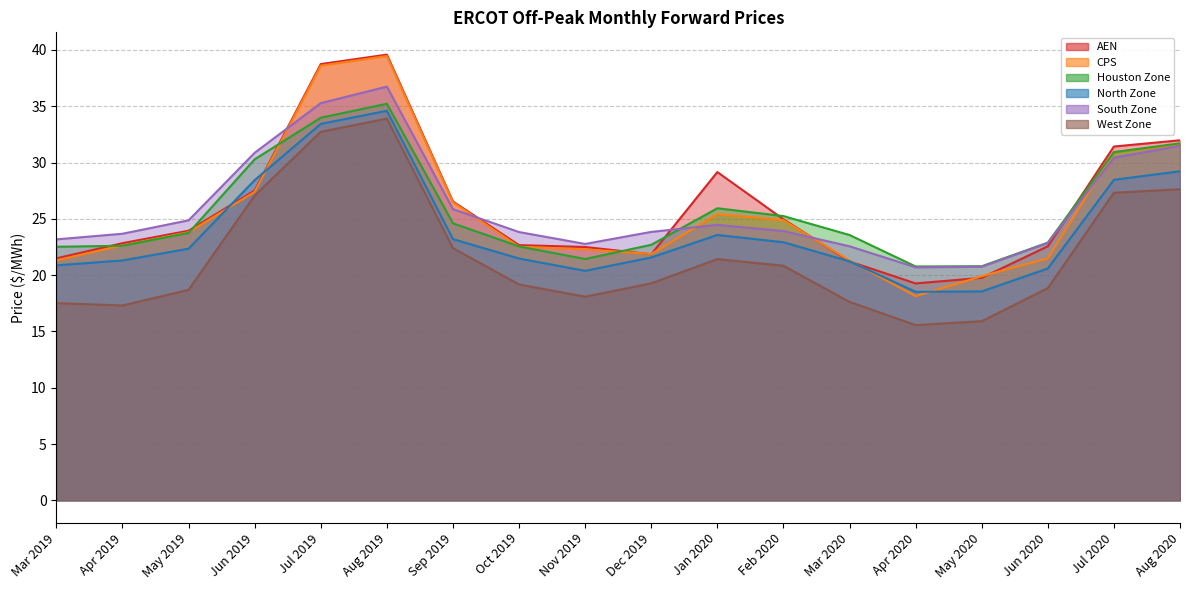

How many intersections are there between North Zone and CPS?

4